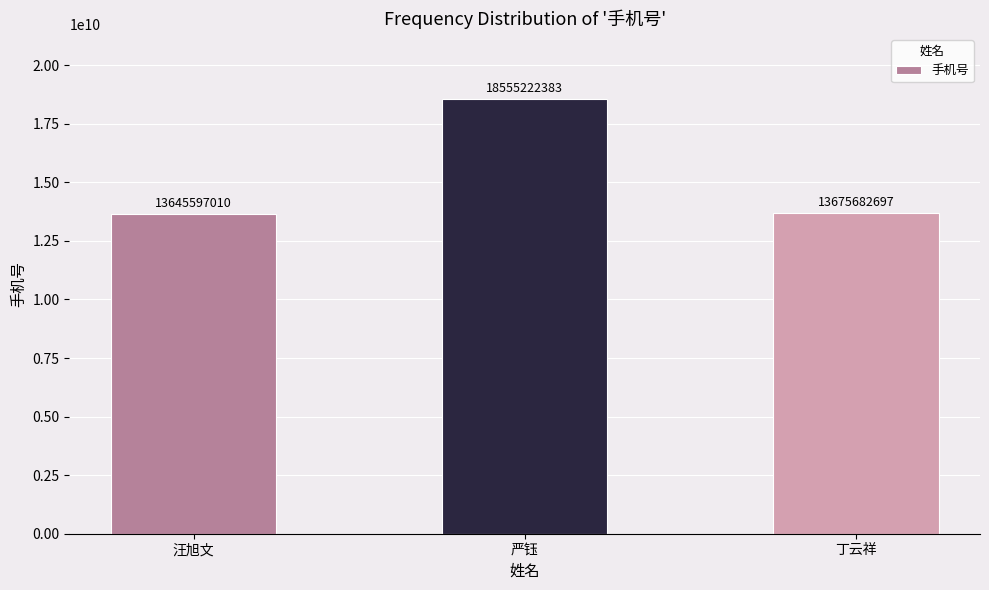

How many bars are there in total?

3